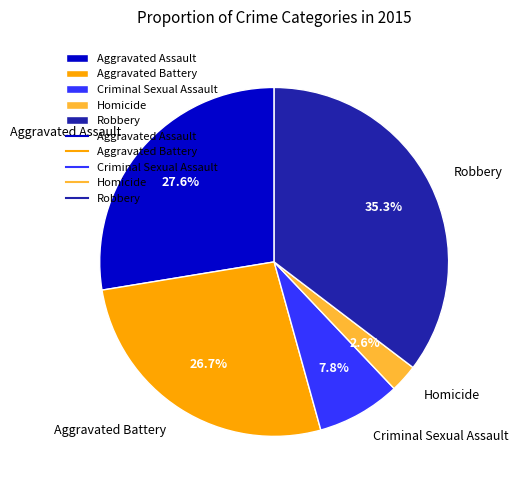

Do Robbery and Criminal Sexual Assault together represent more than half of the pie?

No